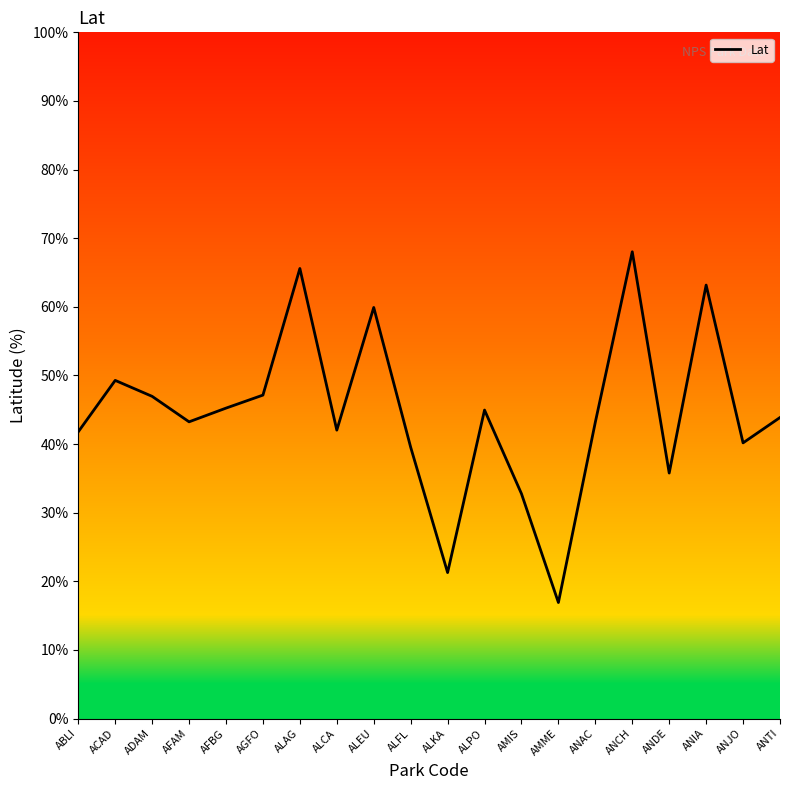

What is the change in value from ACAD to AMME?

-32.4